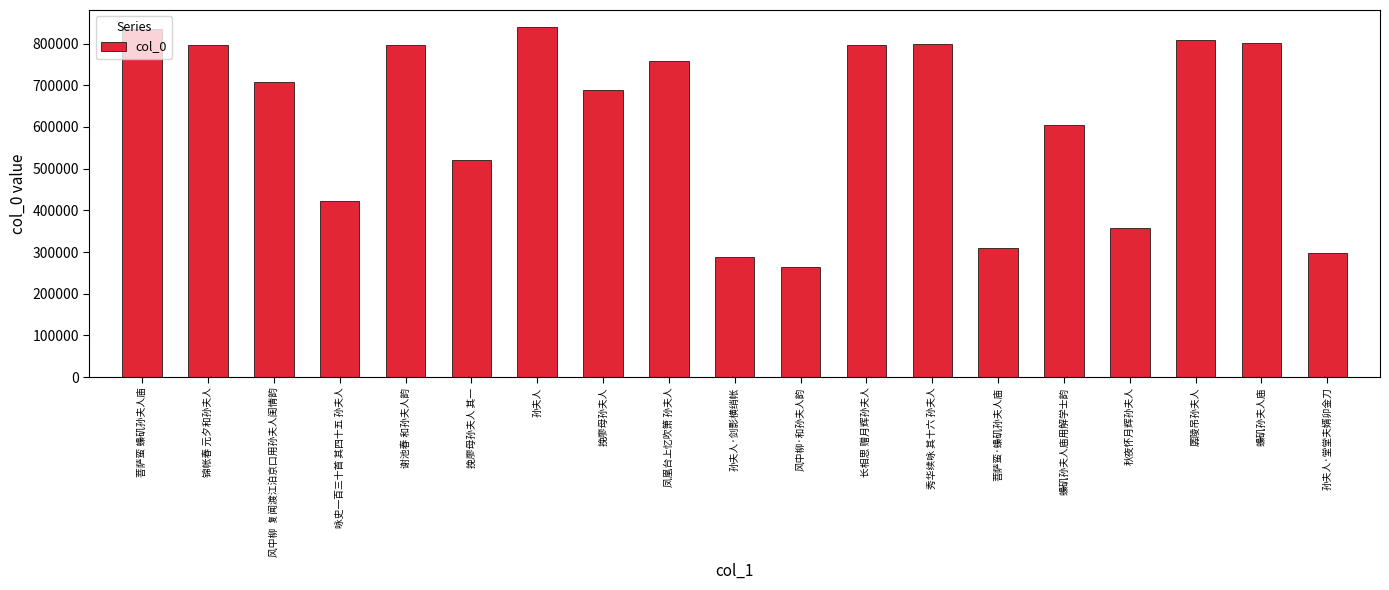

At which label is the value closest to 551320?

挽廖母孙夫人 其一